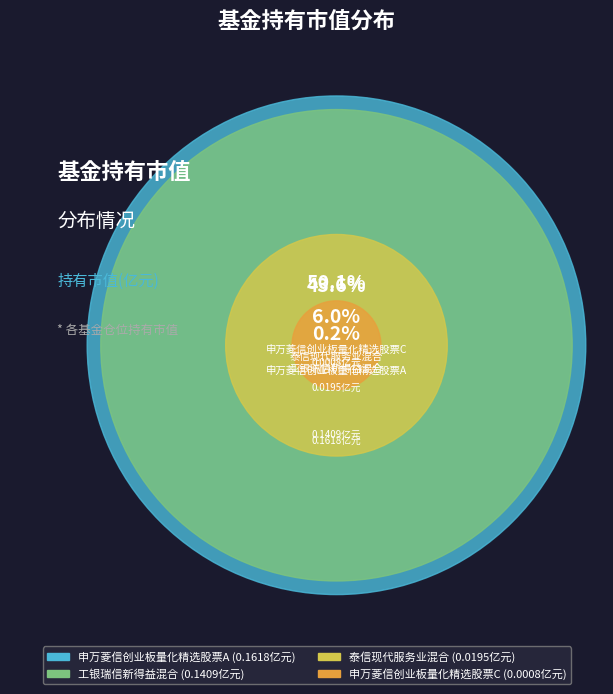

Does 申万菱信创业板量化精选股票A represent more than half of the total?

Yes